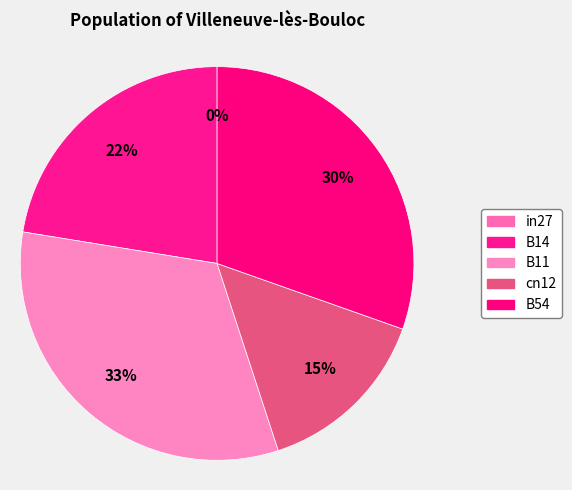

Count the number of slices in the pie.

5